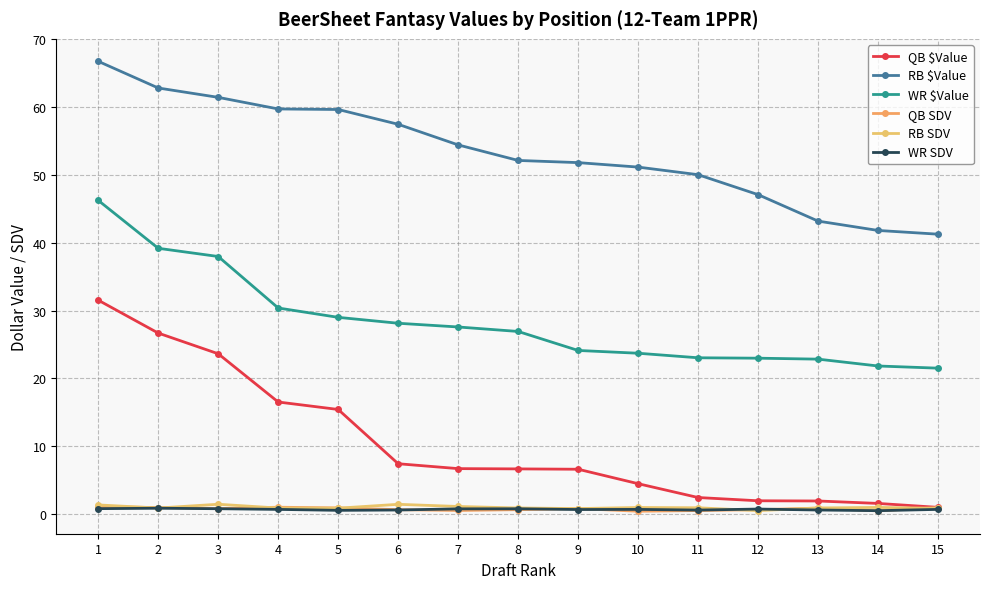

True or false: QB $Value has more than 1 interior local peaks.

False